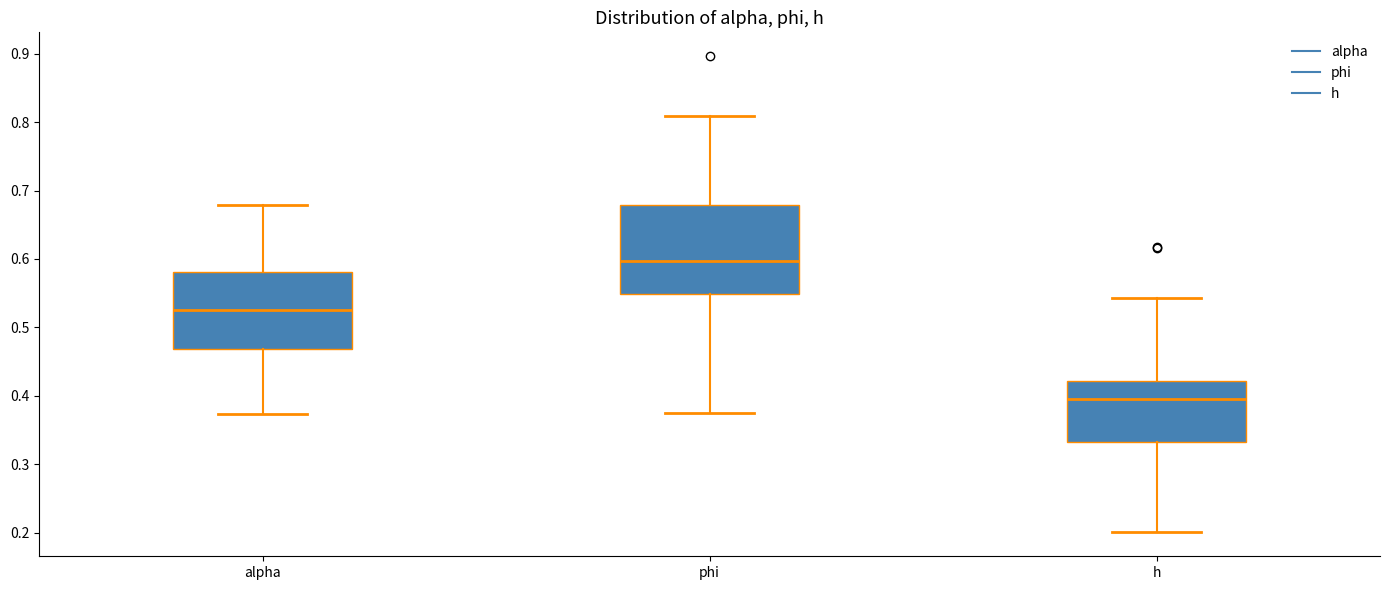

Reading left to right, transcribe this box plot: for each box, give where its median line is, the range the box spans, and where its two whiskers end, as read against the y-axis. The values are not printed on the chart, so give them approximately, as read against the axis.

alpha: median 0.52, box 0.47 to 0.58, whiskers 0.37 to 0.68
phi: median 0.60, box 0.55 to 0.68, whiskers 0.38 to 0.81
h: median 0.39, box 0.33 to 0.42, whiskers 0.20 to 0.54